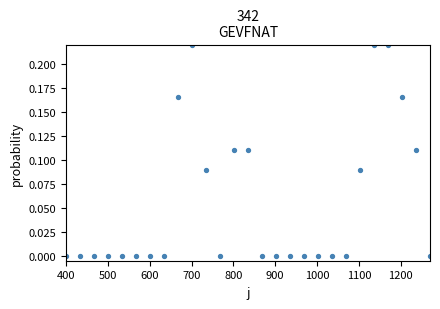

What is the range of X values (max minus min)?

870.0